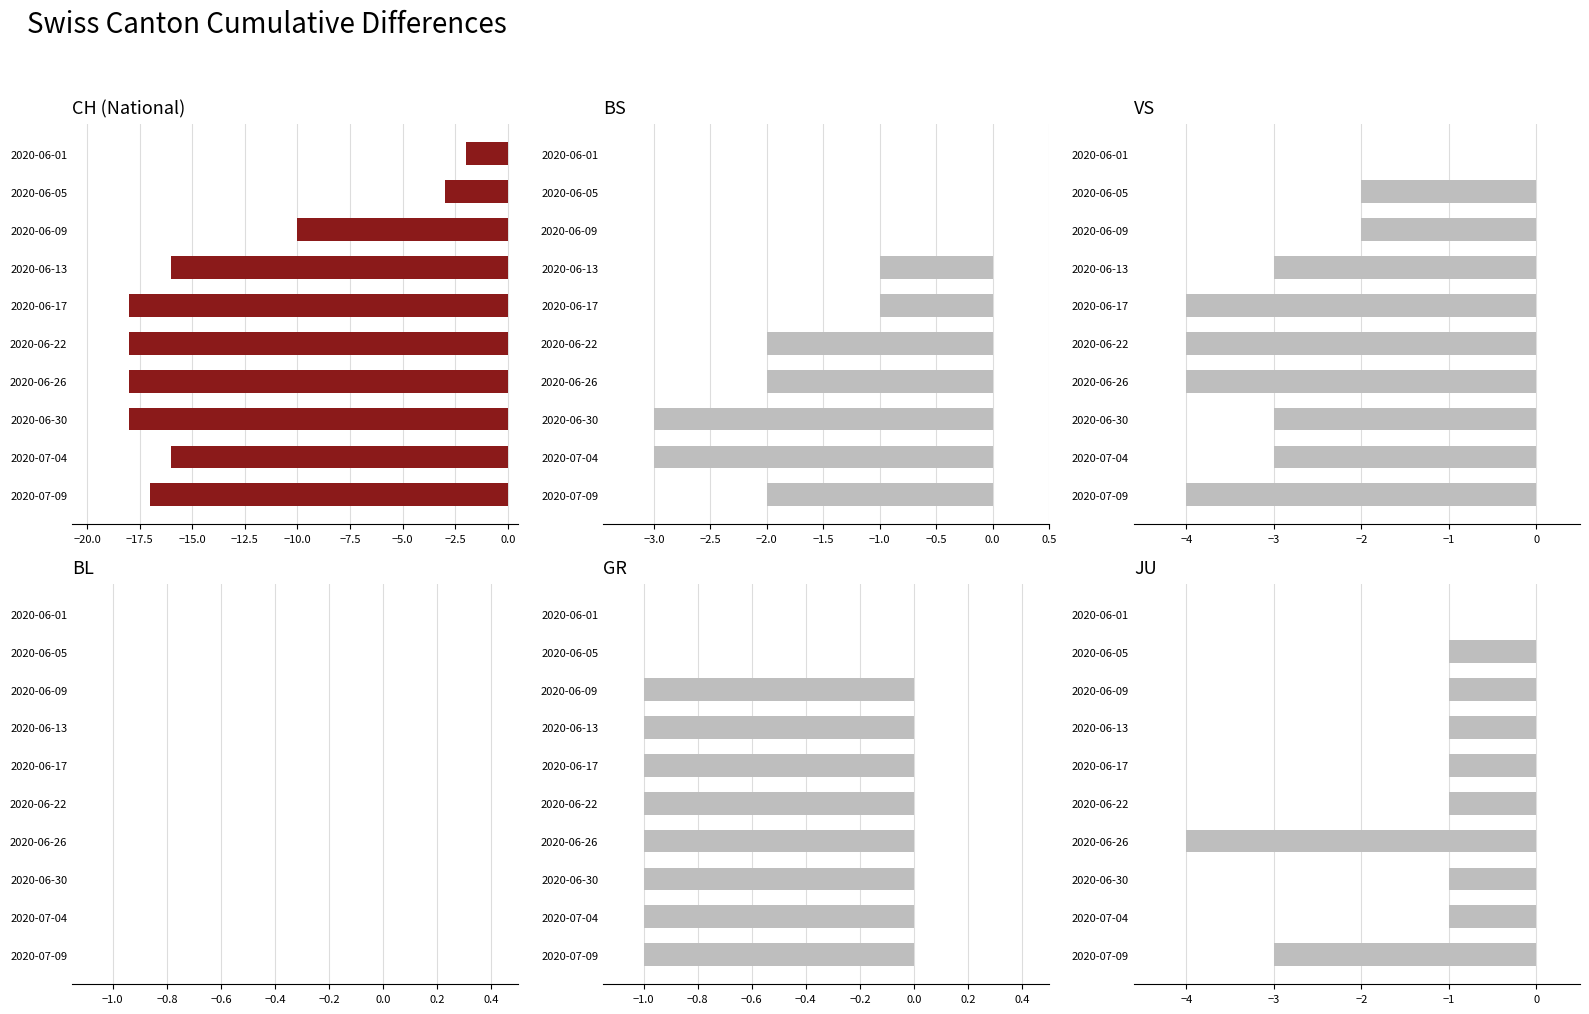

How many values in the VS series are below -3?

4